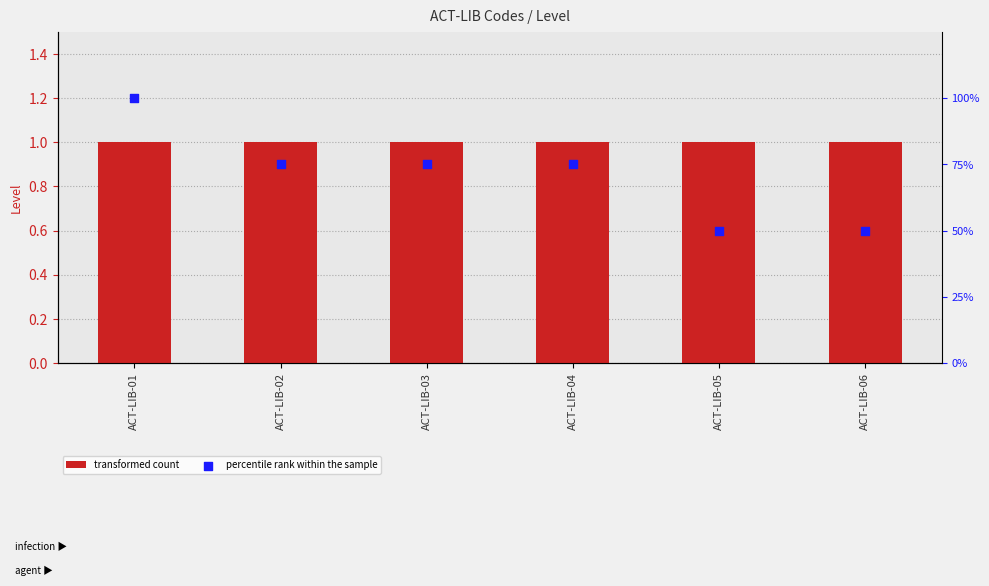

Which series reaches the minimum Y coordinate?

transformed count